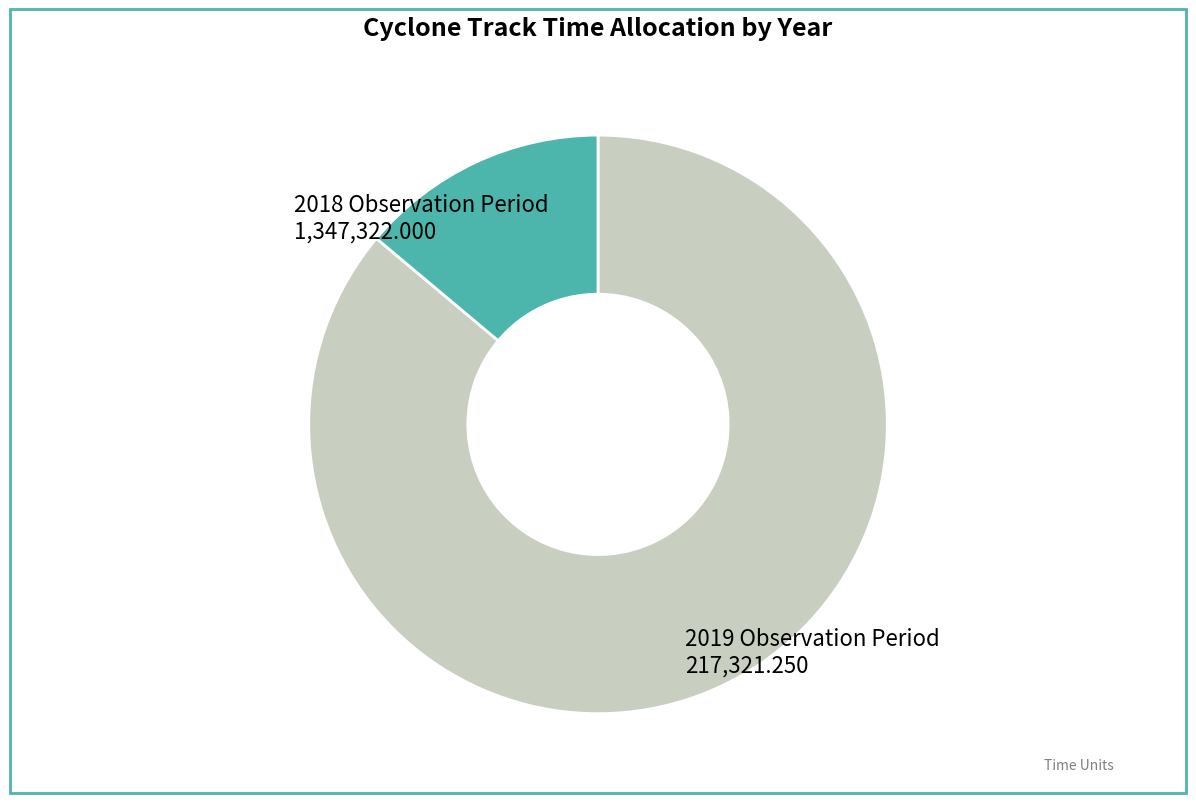

How many slices are in this pie chart?

2